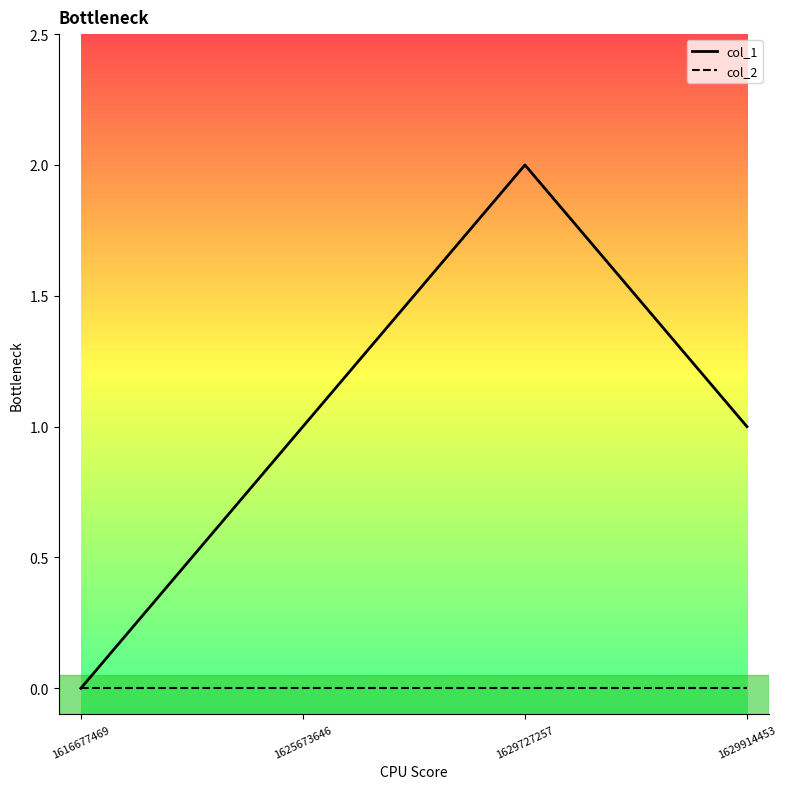

What is the average value of the col_1 series?

1